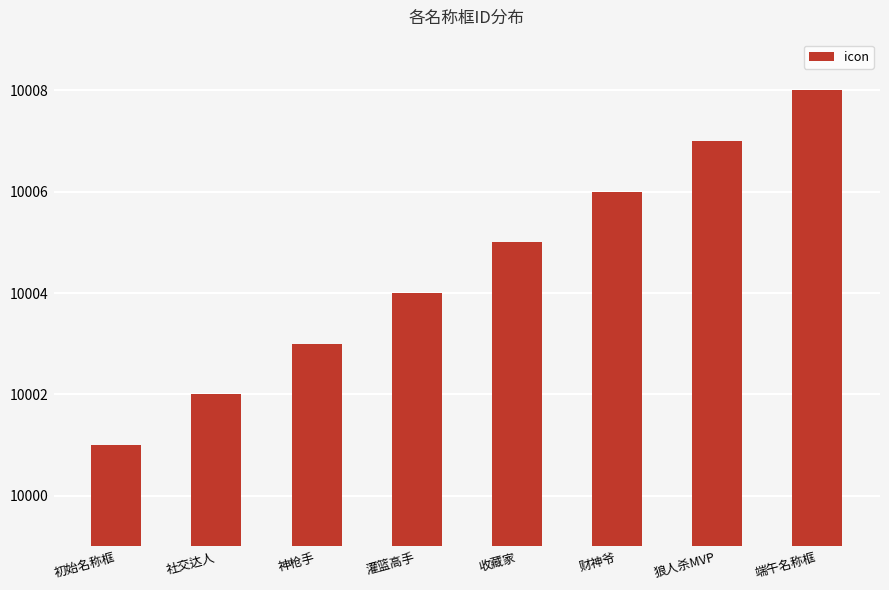

Which label corresponds to the smallest value in the chart?

初始名称框